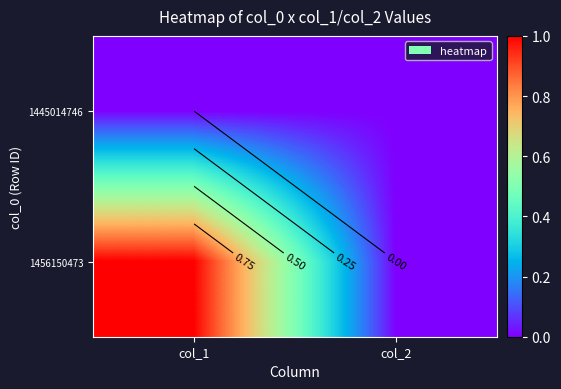

Which category has the highest value in the 1445014746 series?

col_1